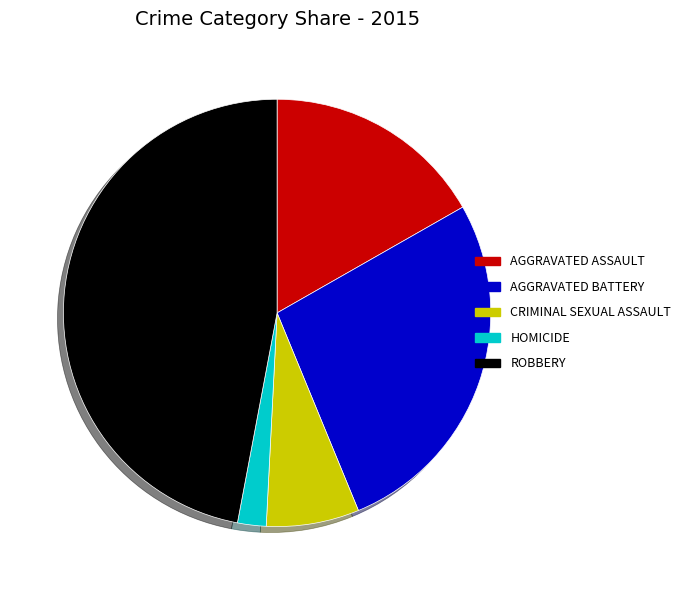

Does any single category account for the majority?

No